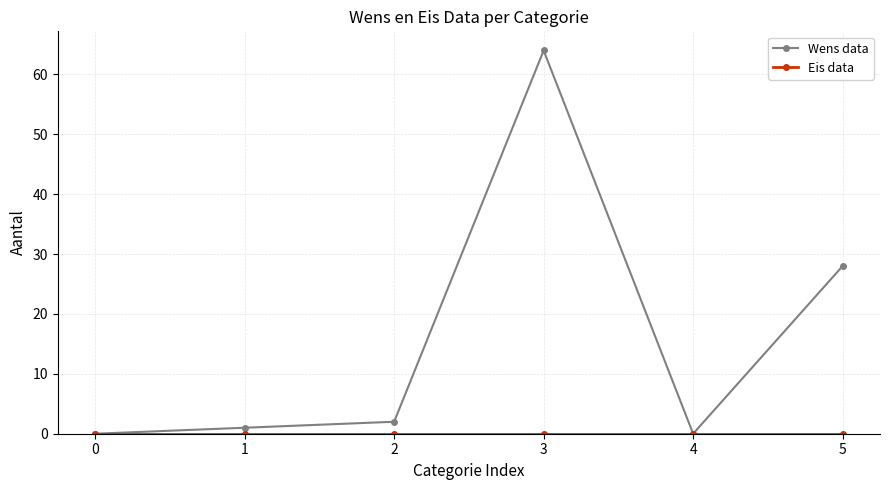

Where is Wens data nearest to the value 32?

5